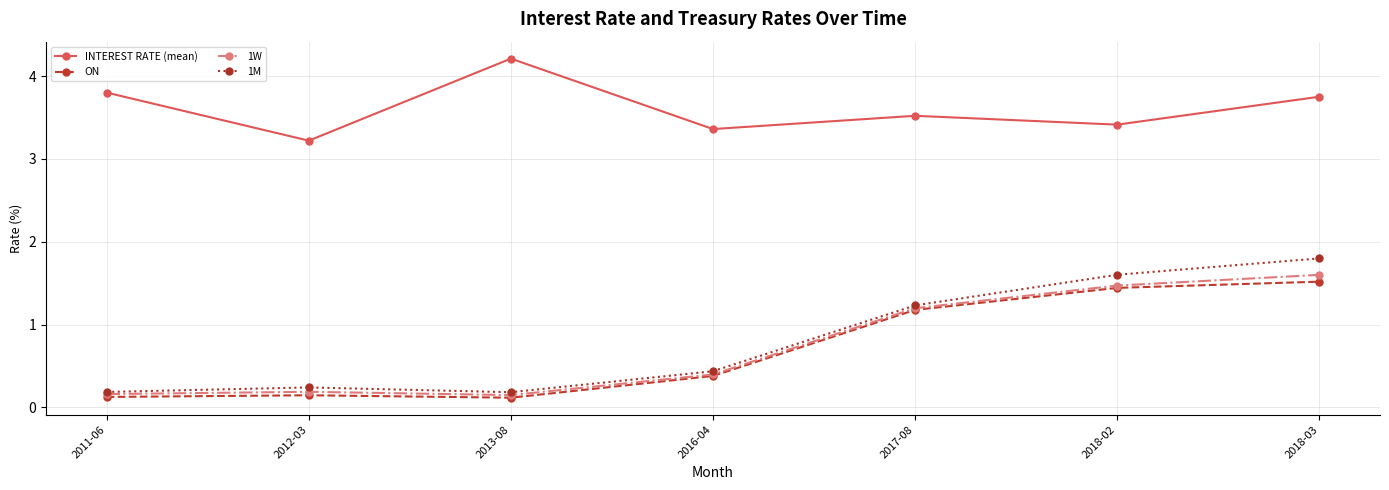

What are all the series names shown in the legend?

INTEREST RATE (mean), ON, 1W, 1M